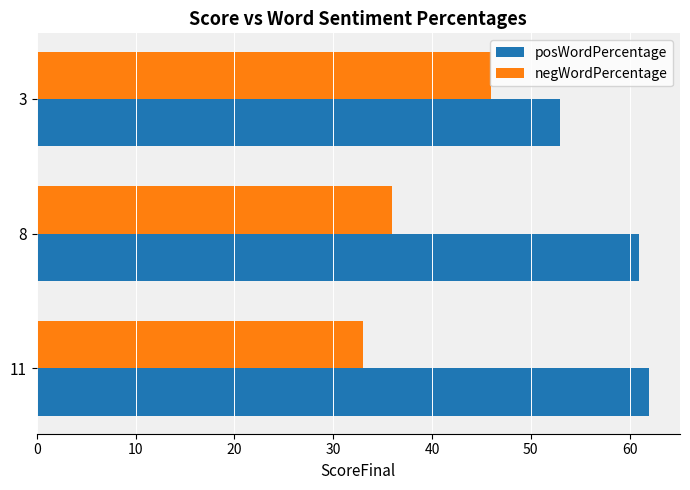

What is the difference between the maximum and minimum values in the negWordPercentage series?

13